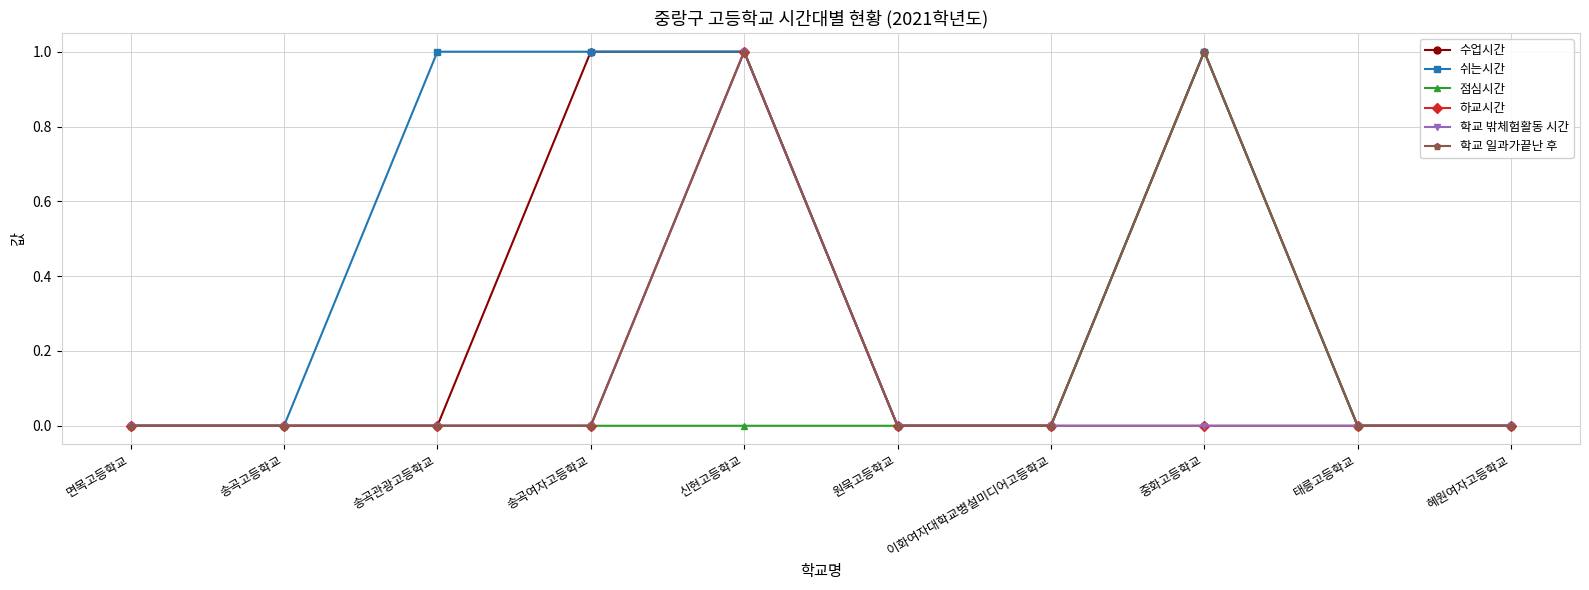

Is this an area chart (filled region under the line)?

No